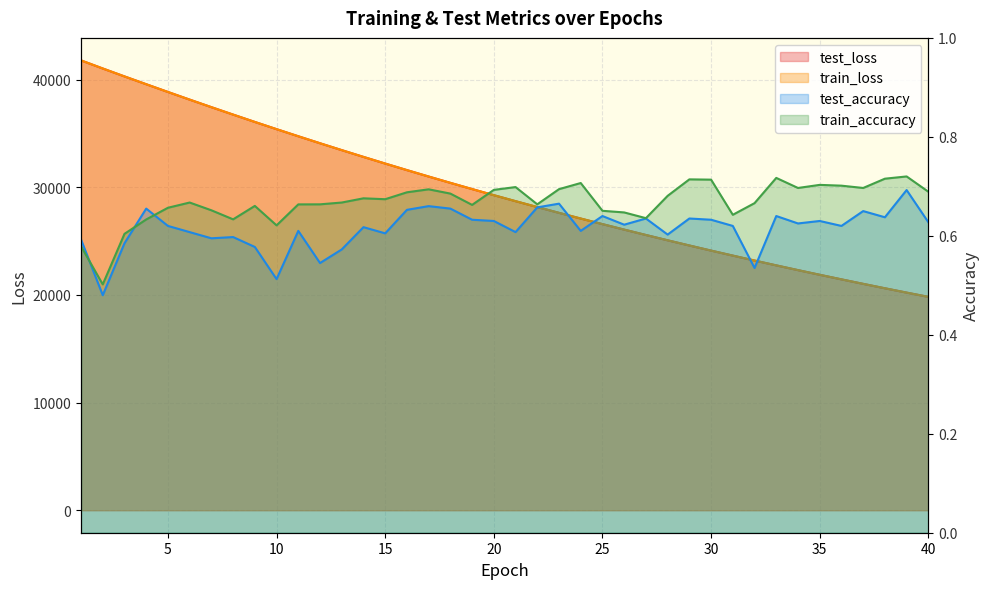

What is the approximate value of test_accuracy at 19?

0.6